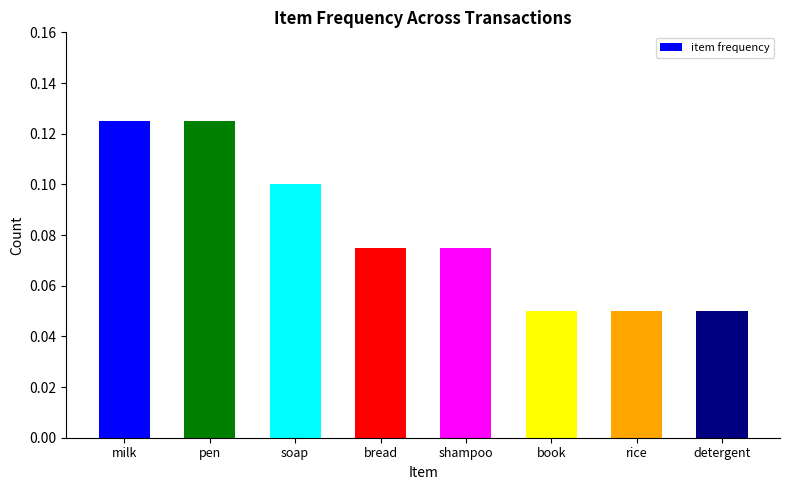

Between pen and shampoo, which is larger?

pen